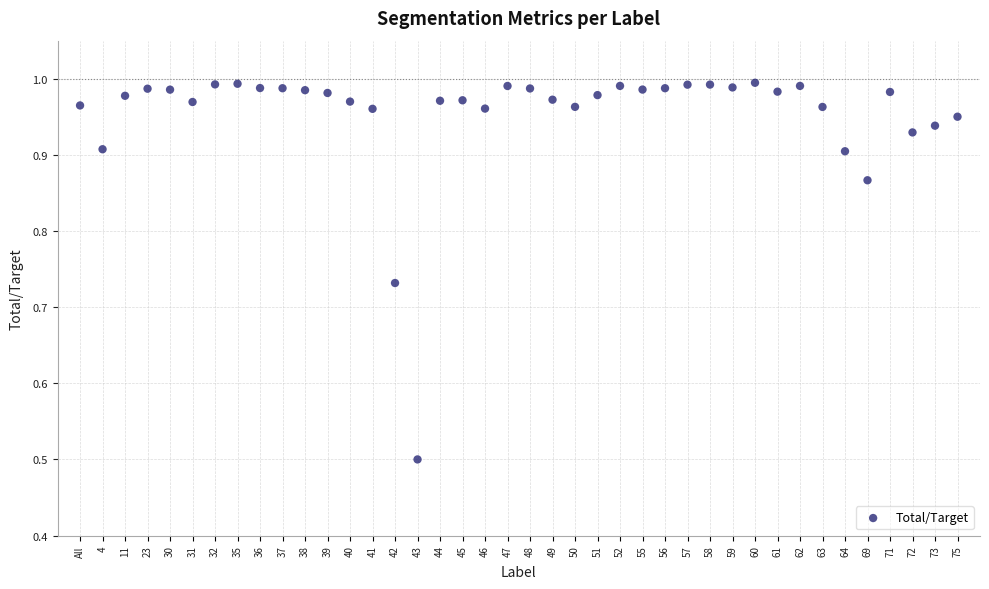

What Y value in the scatter plot is closest to 0?

0.5